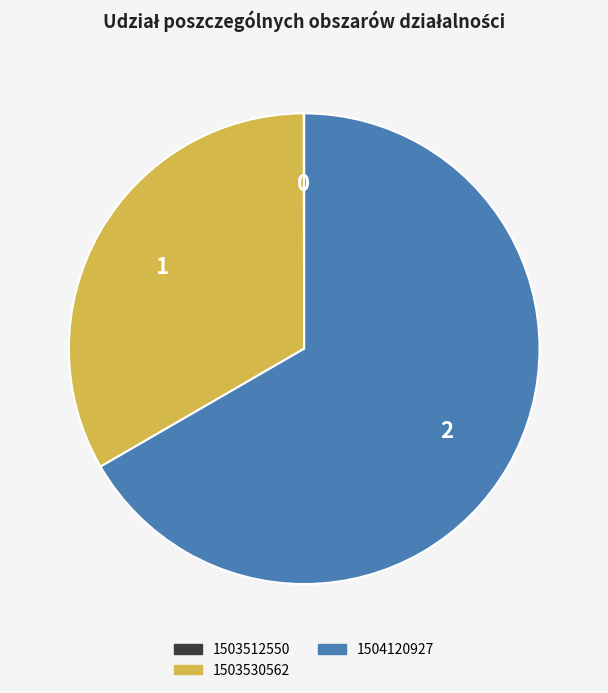

Which category has the biggest portion of the pie?

1504120927